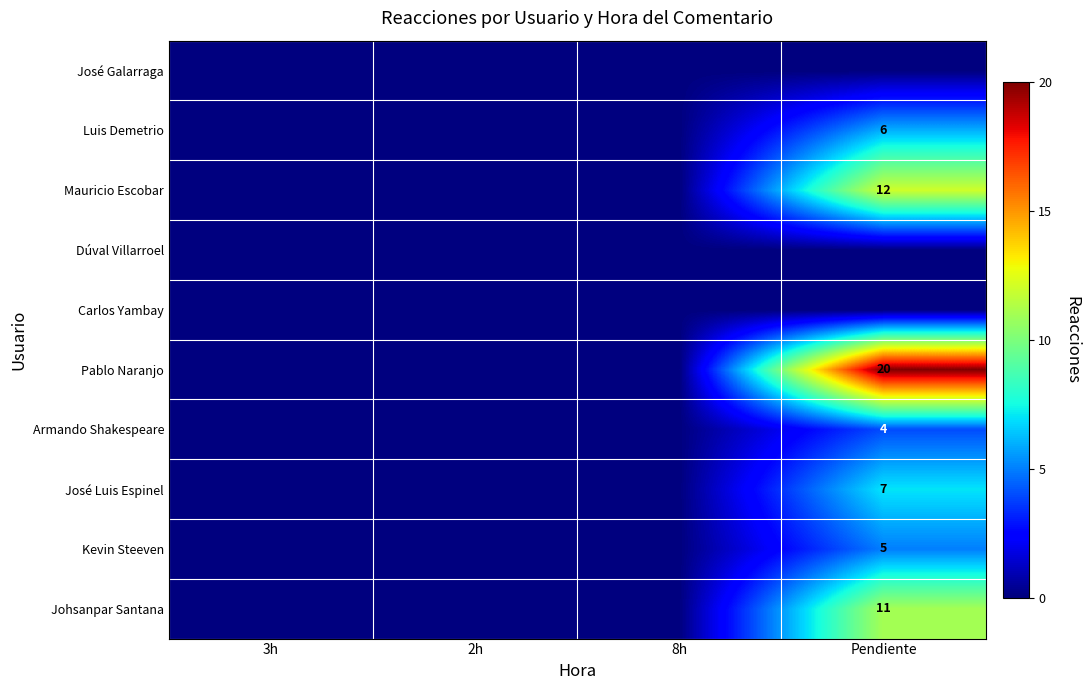

True or false: Armando Shakespeare has a value of 4 at Pendiente.

True